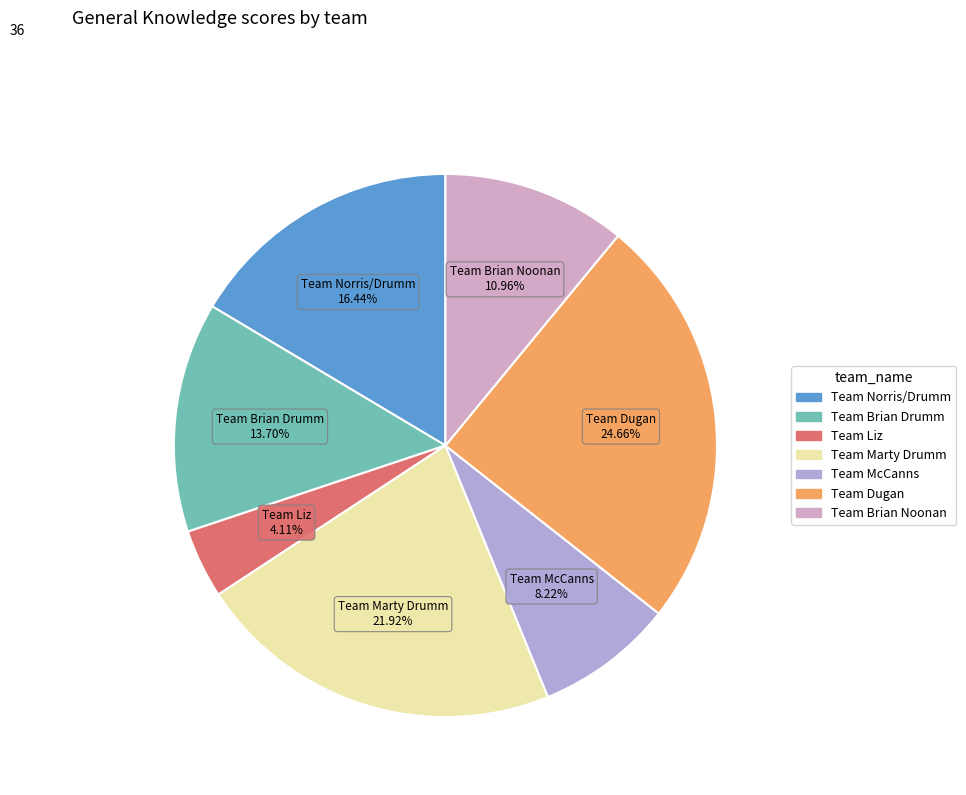

Rank the categories by value from lowest to highest.

Team Liz, Team McCanns, Team Brian Noonan, Team Brian Drumm, Team Norris/Drumm, Team Marty Drumm, Team Dugan